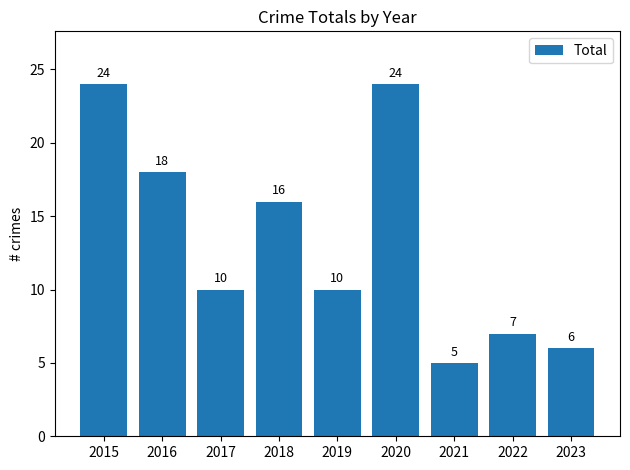

What is the difference between the maximum and minimum values?

19